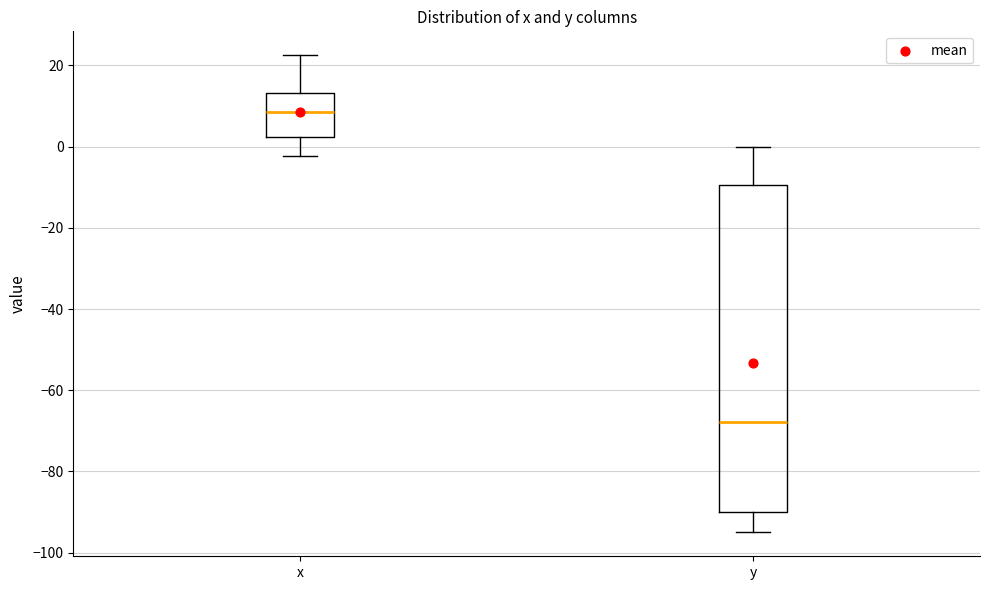

Reading left to right, transcribe this box plot: for each box, give where its median line is, the range the box spans, and where its two whiskers end, as read against the y-axis. The values are not printed on the chart, so give them approximately, as read against the axis.

x: median 8, box 2 to 14, whiskers -2 to 22
y: median -68, box -90 to -10, whiskers -94 to 0